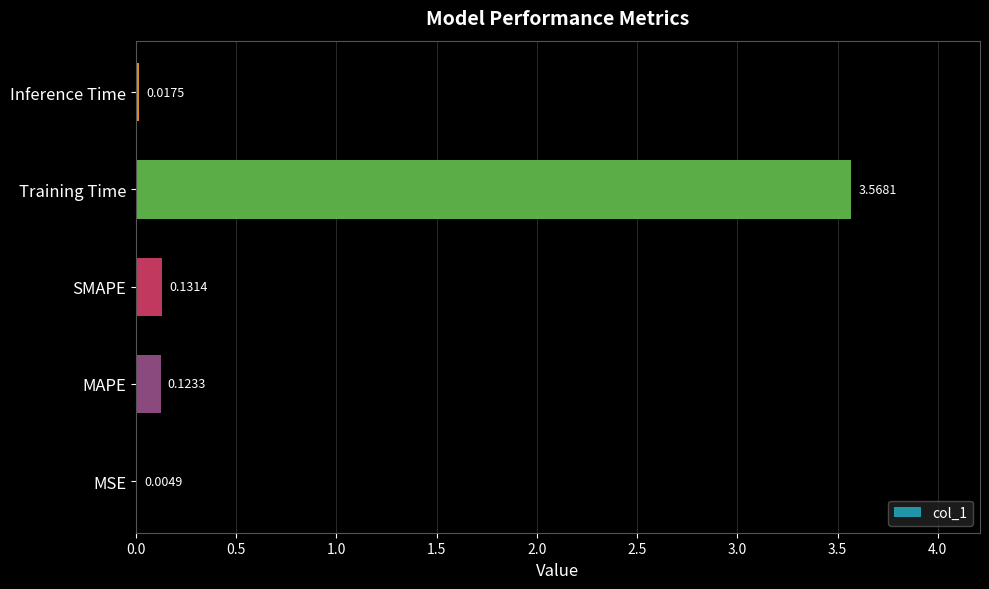

Which label corresponds to the largest value in the chart?

Training Time